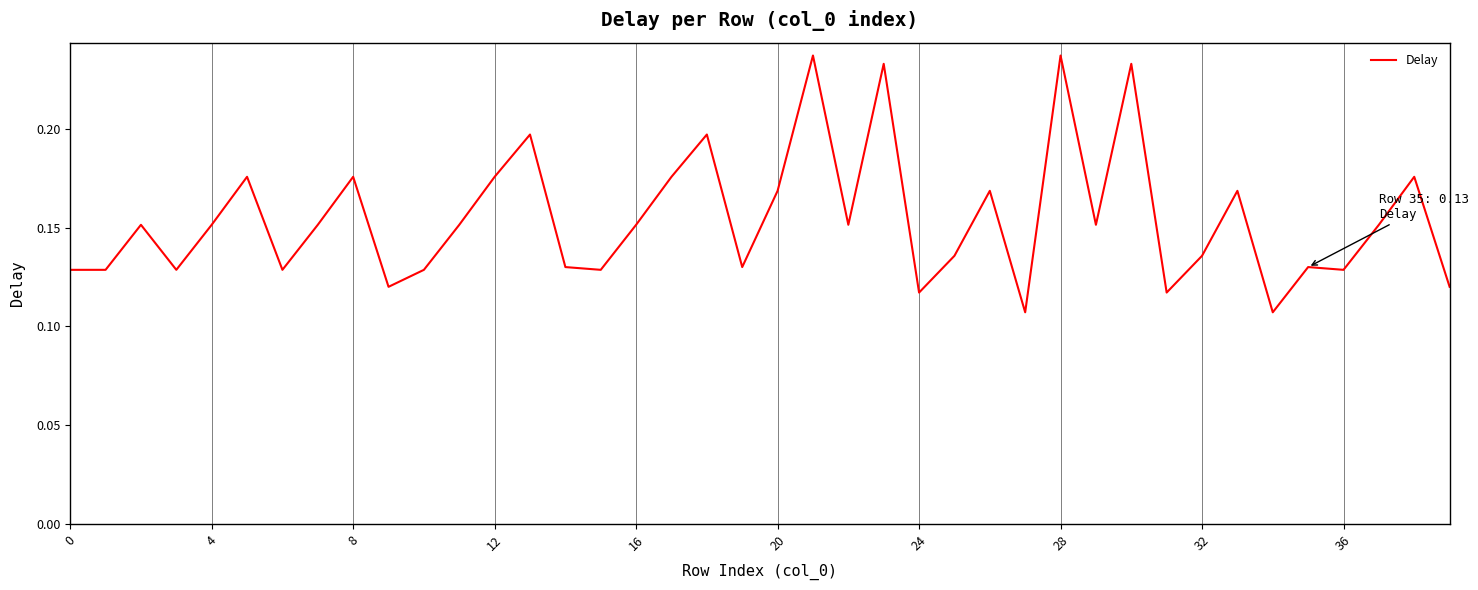

How many lines are shown in the chart?

1